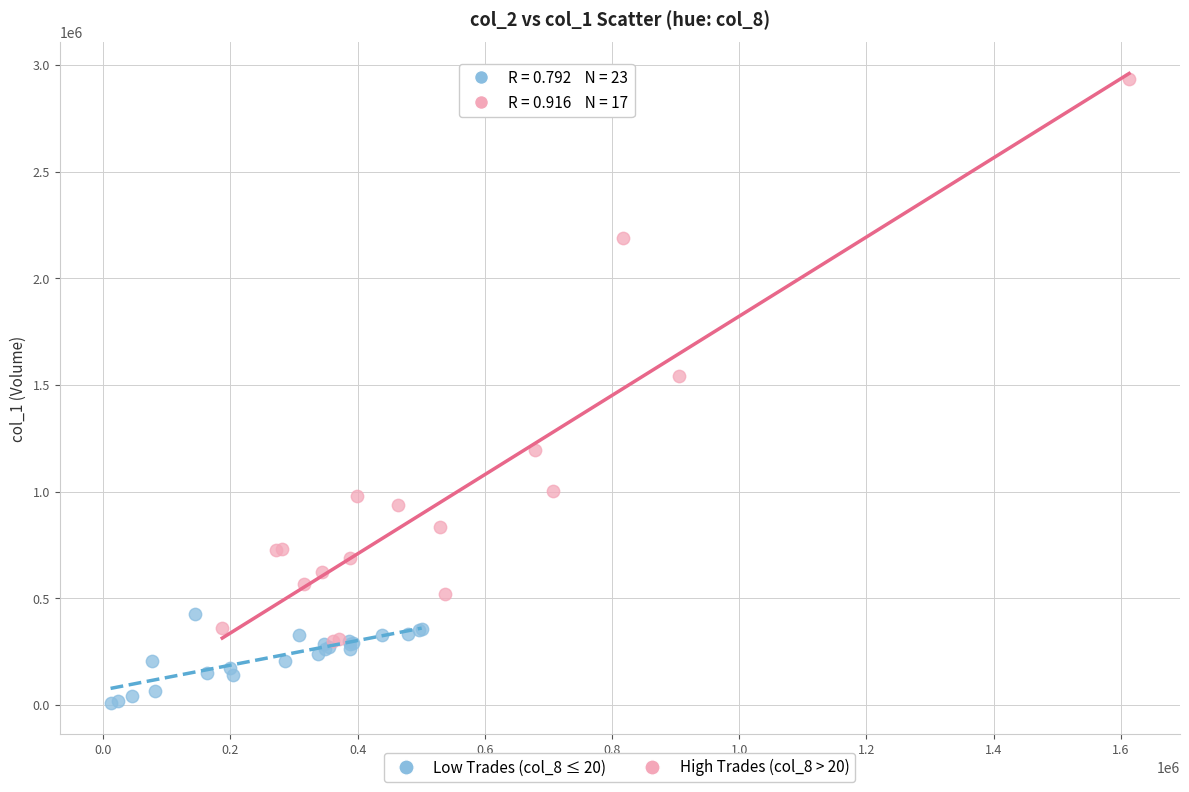

Which series contains the highest Y value?

High Trades (col_8 > 20)